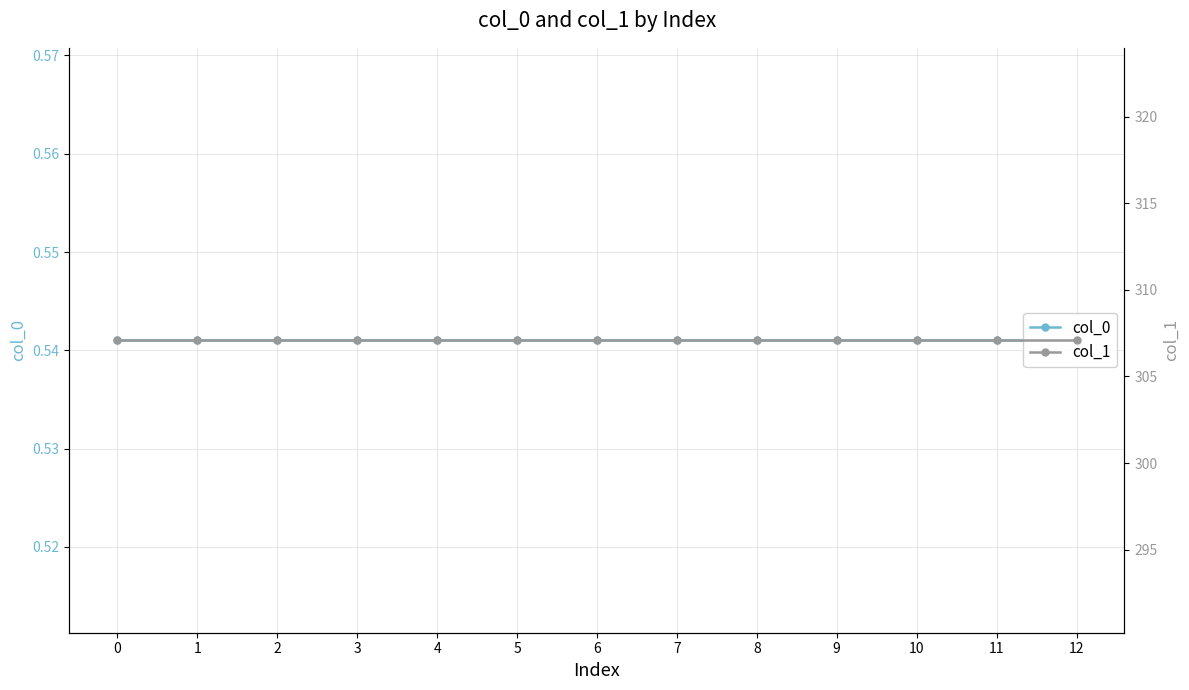

What is the value of the col_0 point at the 5th from the left?

0.5